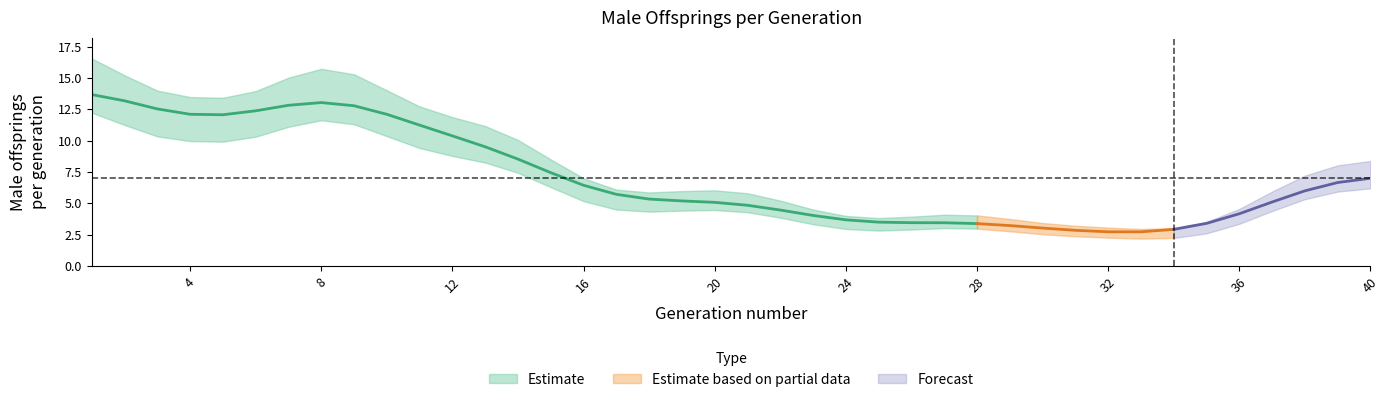

What is the value of the 6th point from the left?

12